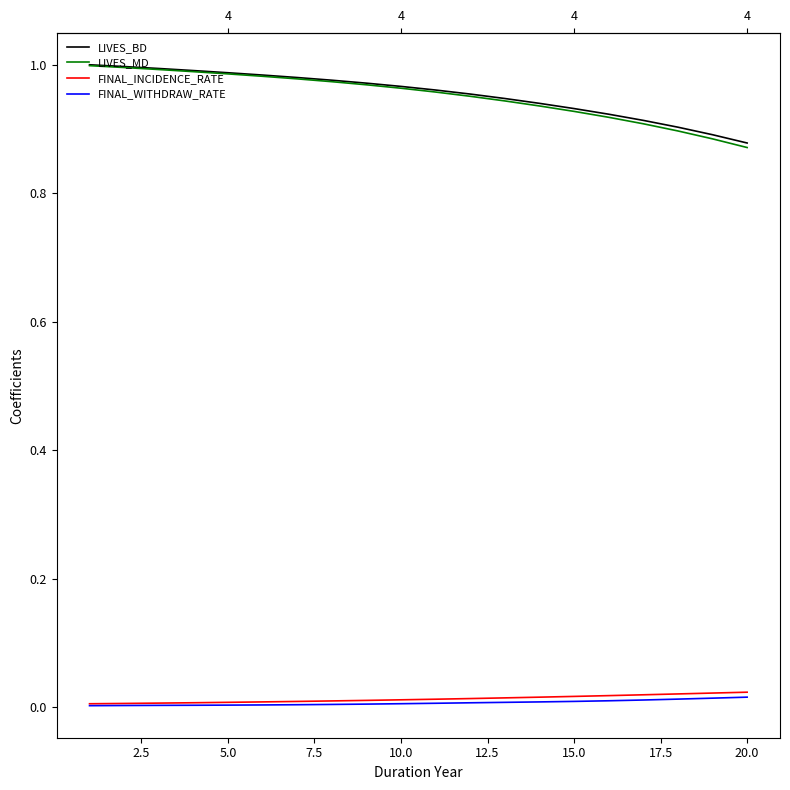

True or false: FINAL_WITHDRAW_RATE and LIVES_MD intersect in this chart.

False